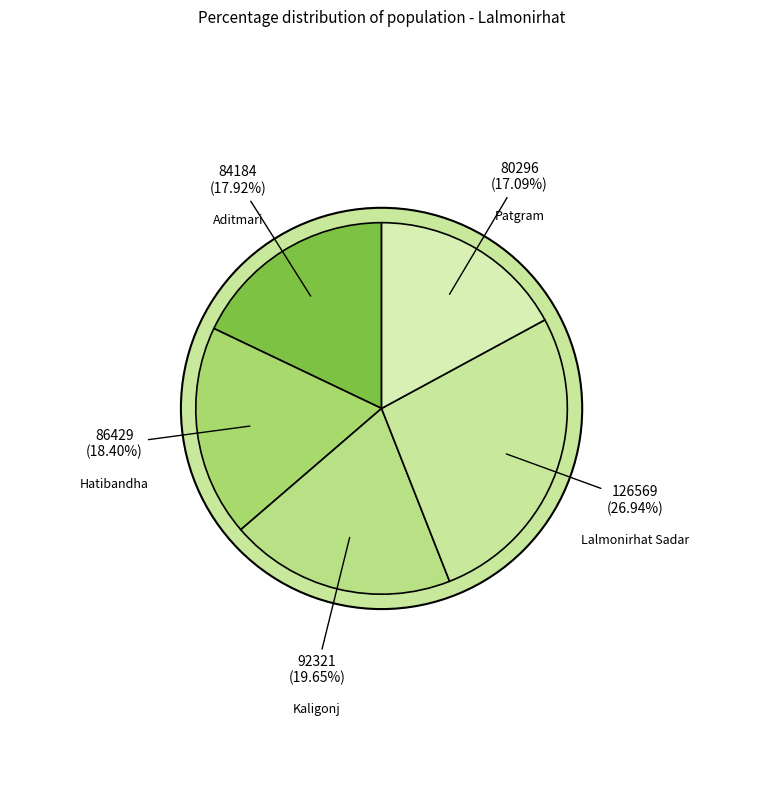

How many slices are in this pie chart?

5